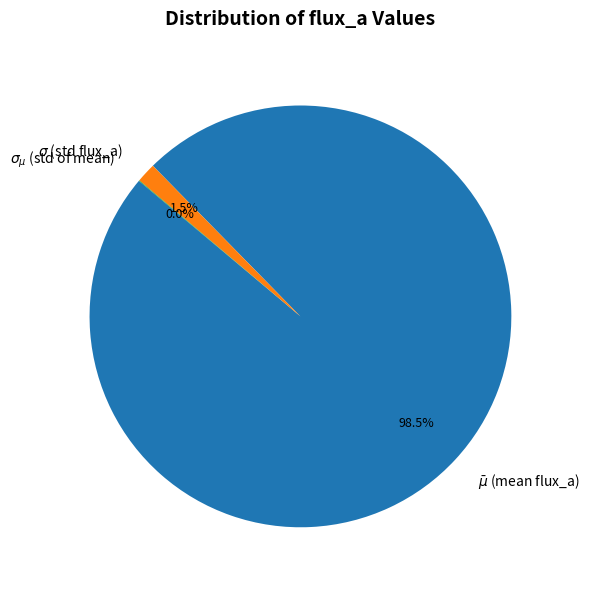

Is there a majority slice in this chart?

Yes